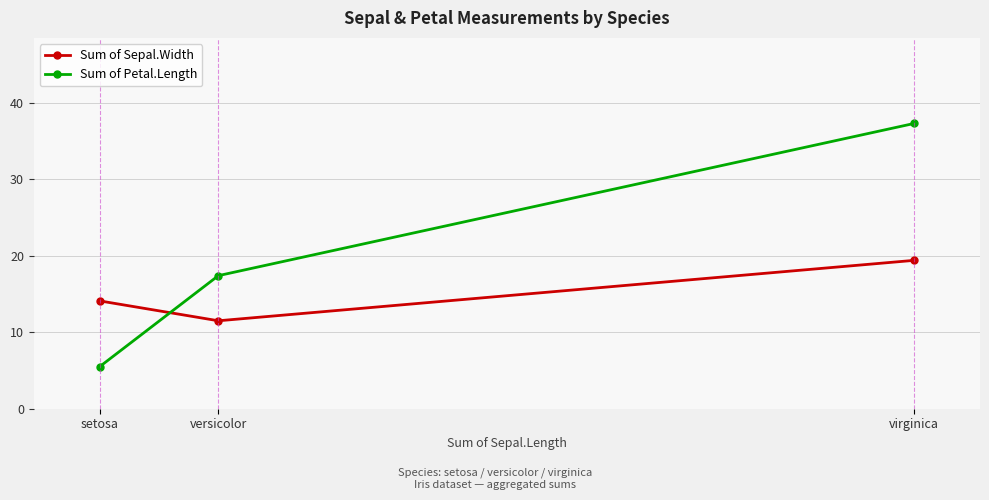

How many data points in Sum of Petal.Length are above 17?

2